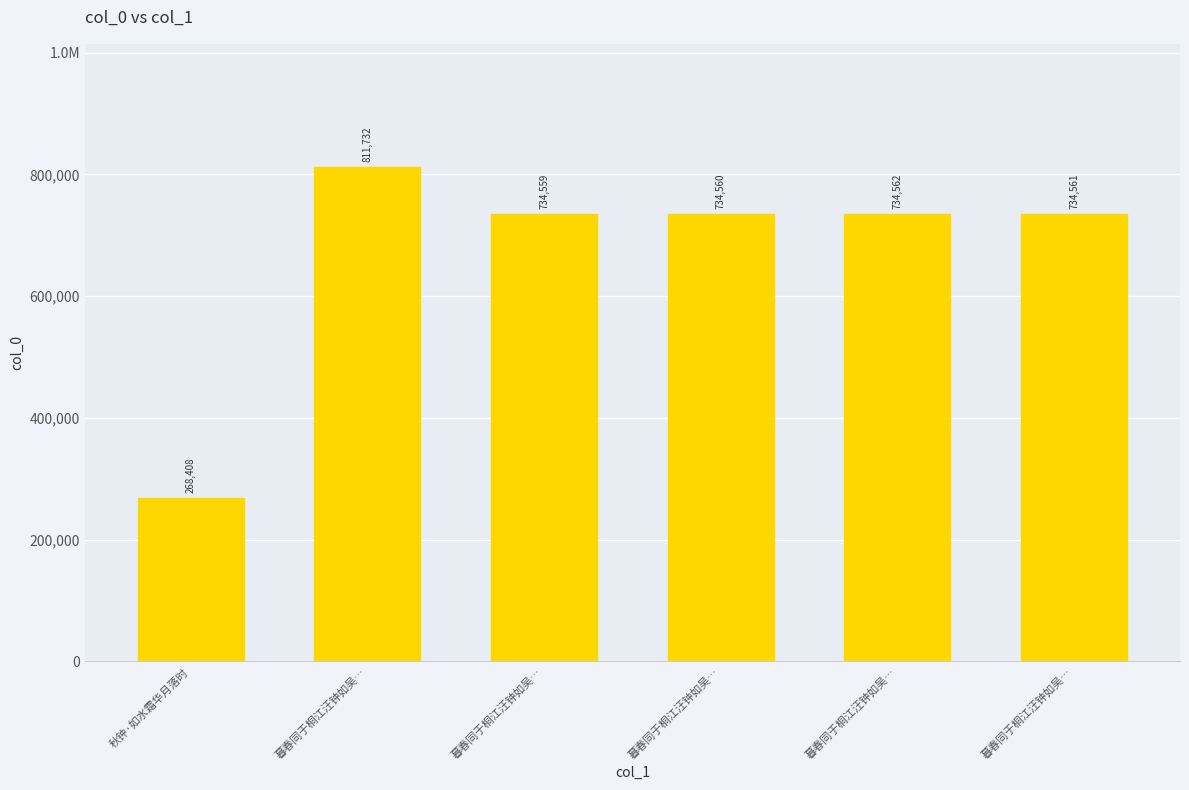

Is it true that the value at 暮春同于桐江汪钟如吴… is 734560?

True